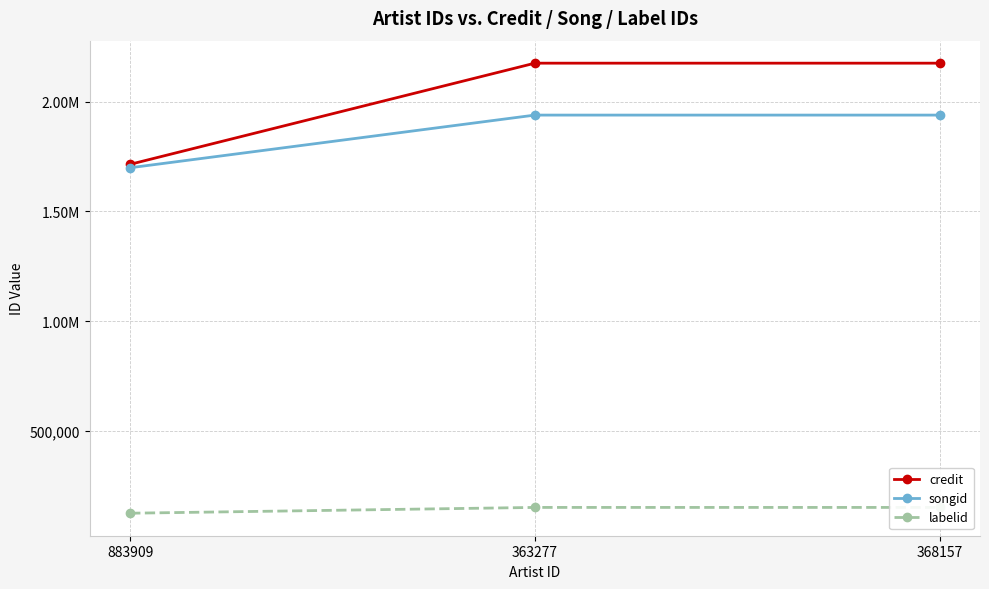

What is the difference between the maximum and minimum values in the labelid series?

26407